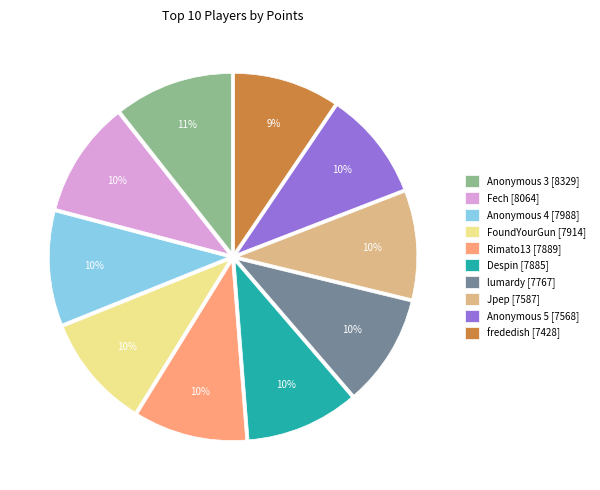

Combined, do lumardy [7767] and Anonymous 4 [7988] account for over 50%?

No